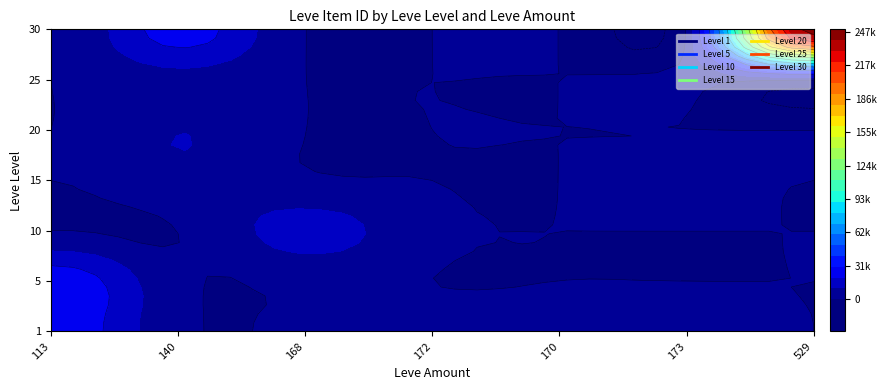

Rank the series by their maximum value, from highest to lowest.

30, 1, 5, 10, 20, 15, 25